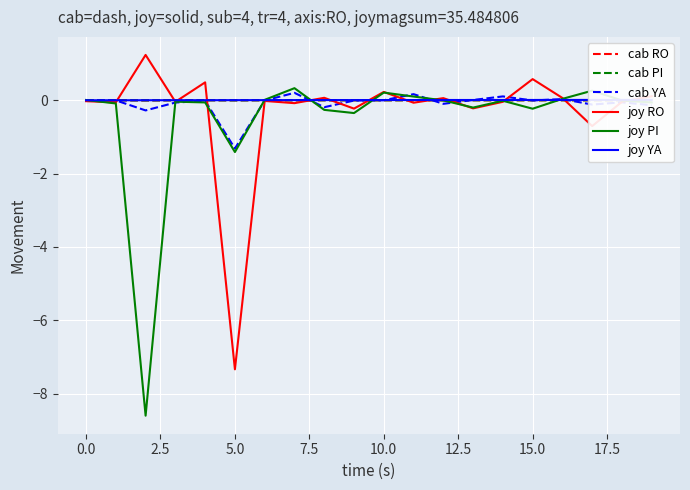

After their last crossing, which series has the higher values: cab YA or cab PI?

cab PI